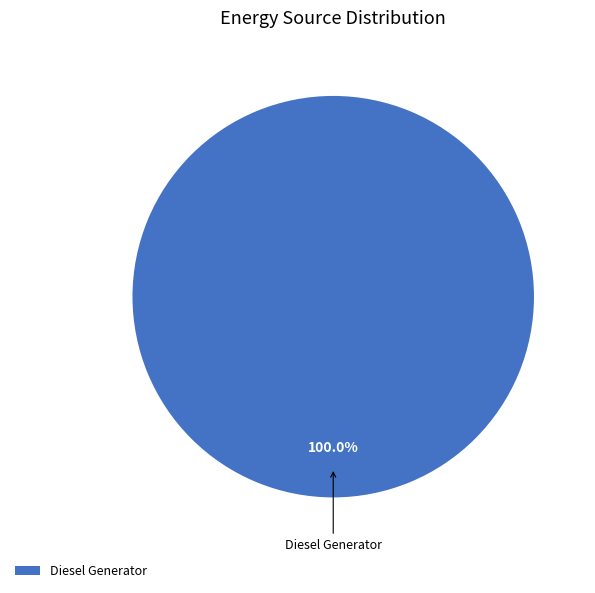

Is there a majority slice in this chart?

Yes